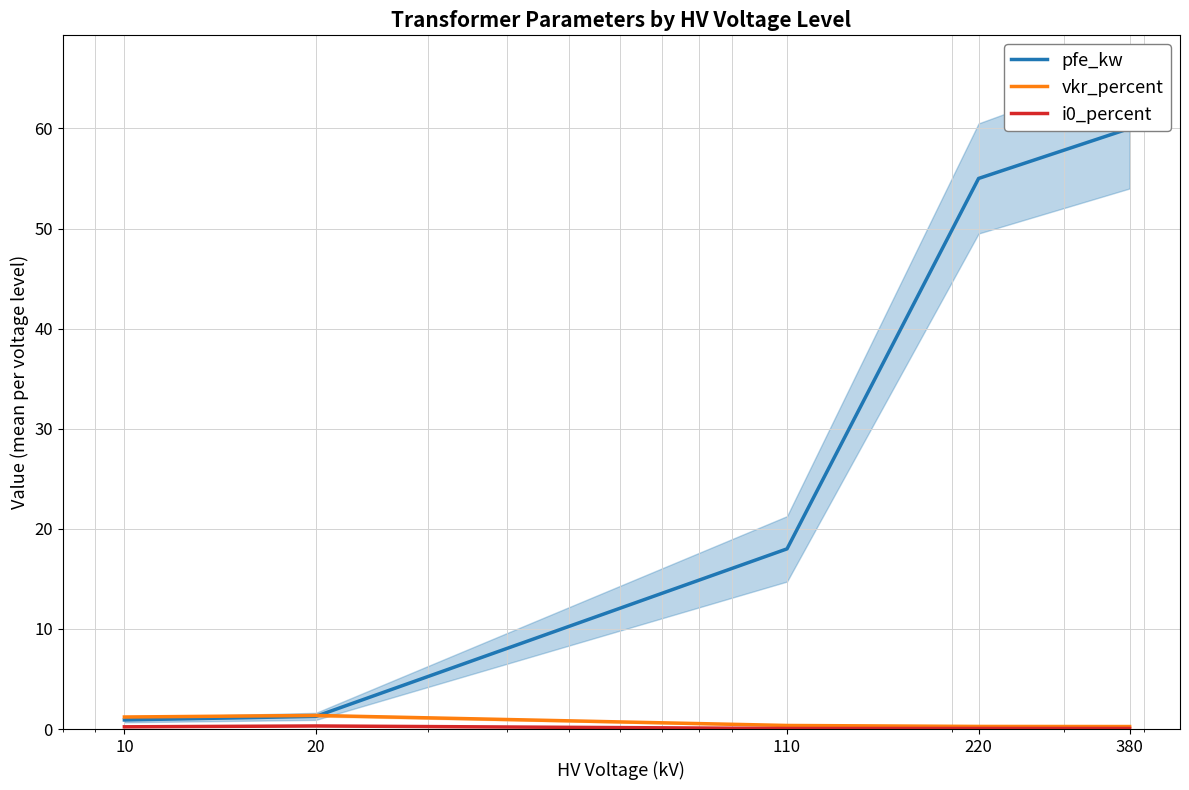

True or false: vkr_percent and i0_percent intersect in this chart.

False